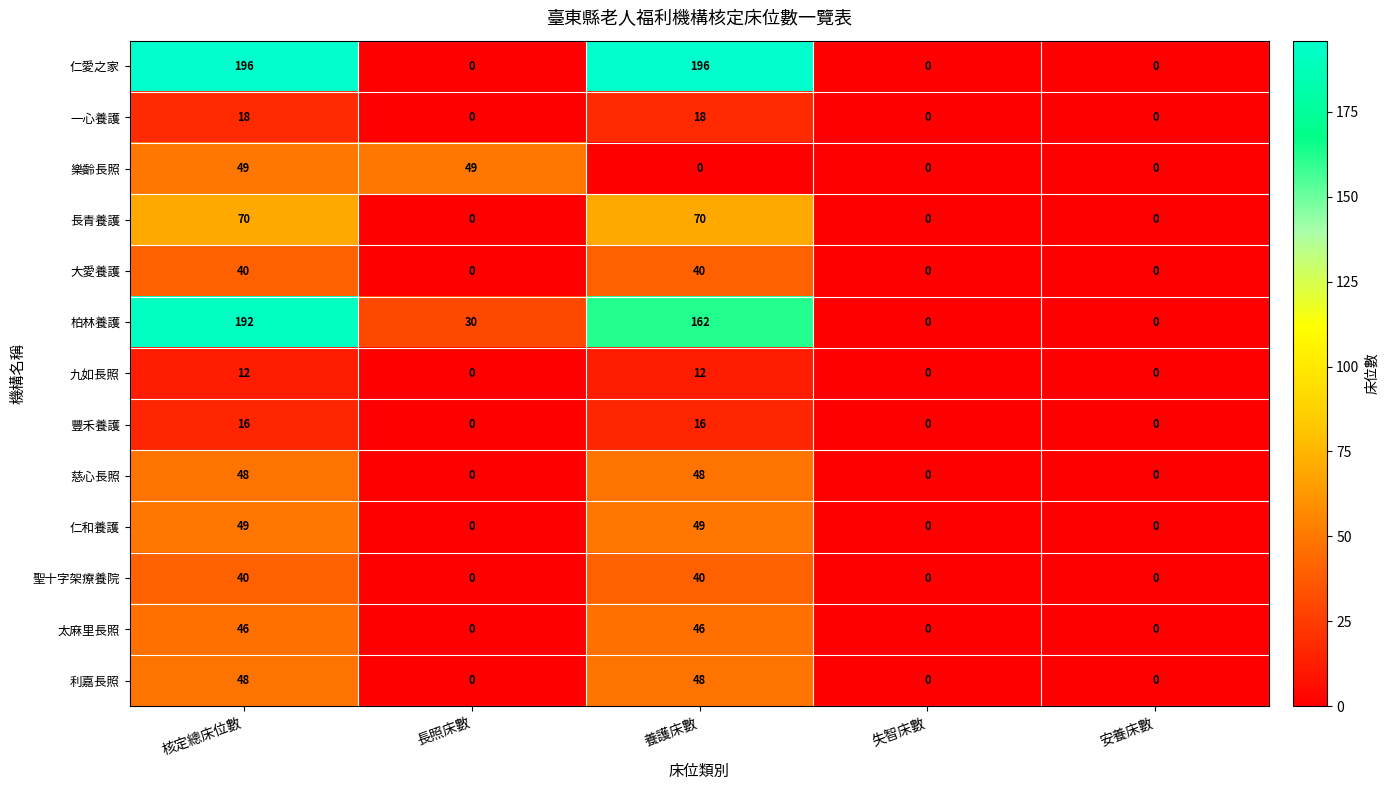

Count the number of categories in the chart.

5